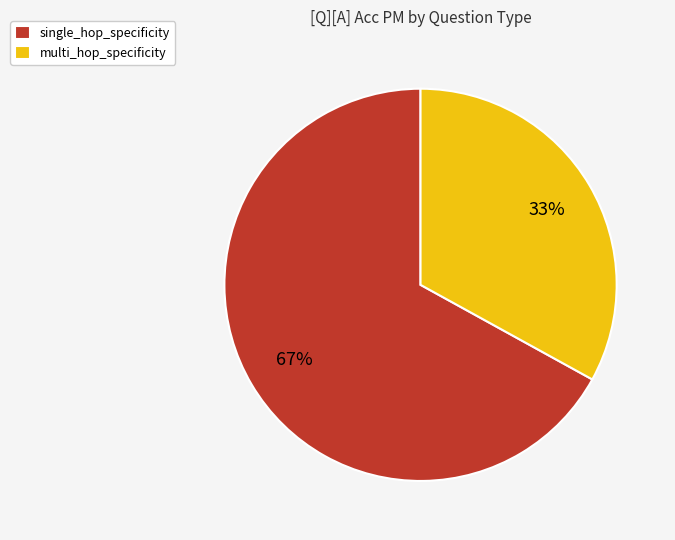

To the nearest percent, what is the combined percentage of multi_hop_specificity and single_hop_specificity?

100%